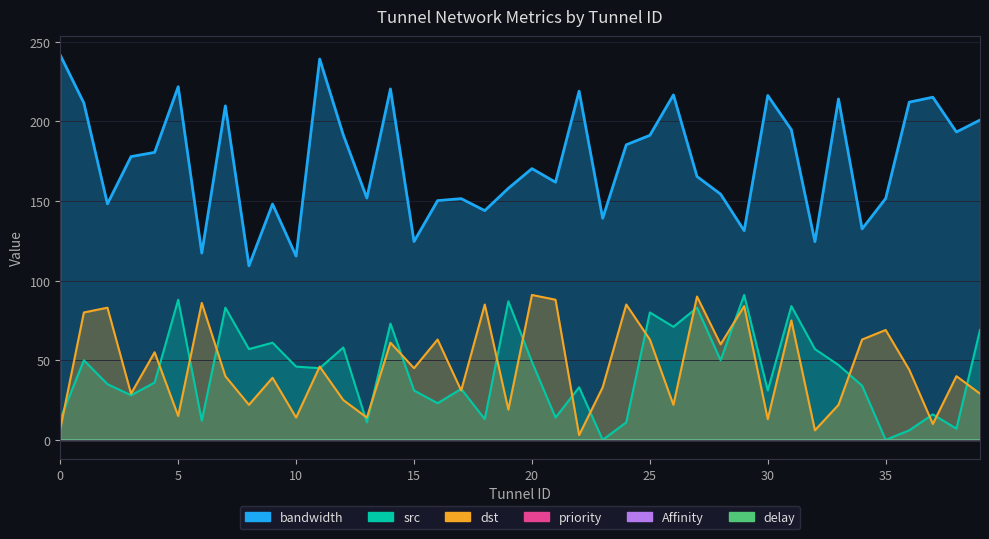

Rank the categories by bandwidth value from lowest to highest.

8, 10, 6, 32, 15, 29, 34, 23, 18, 9, 2, 16, 17, 35, 13, 28, 19, 21, 27, 20, 3, 4, 24, 25, 12, 38, 31, 39, 7, 1, 36, 33, 37, 30, 26, 22, 14, 5, 11, 0